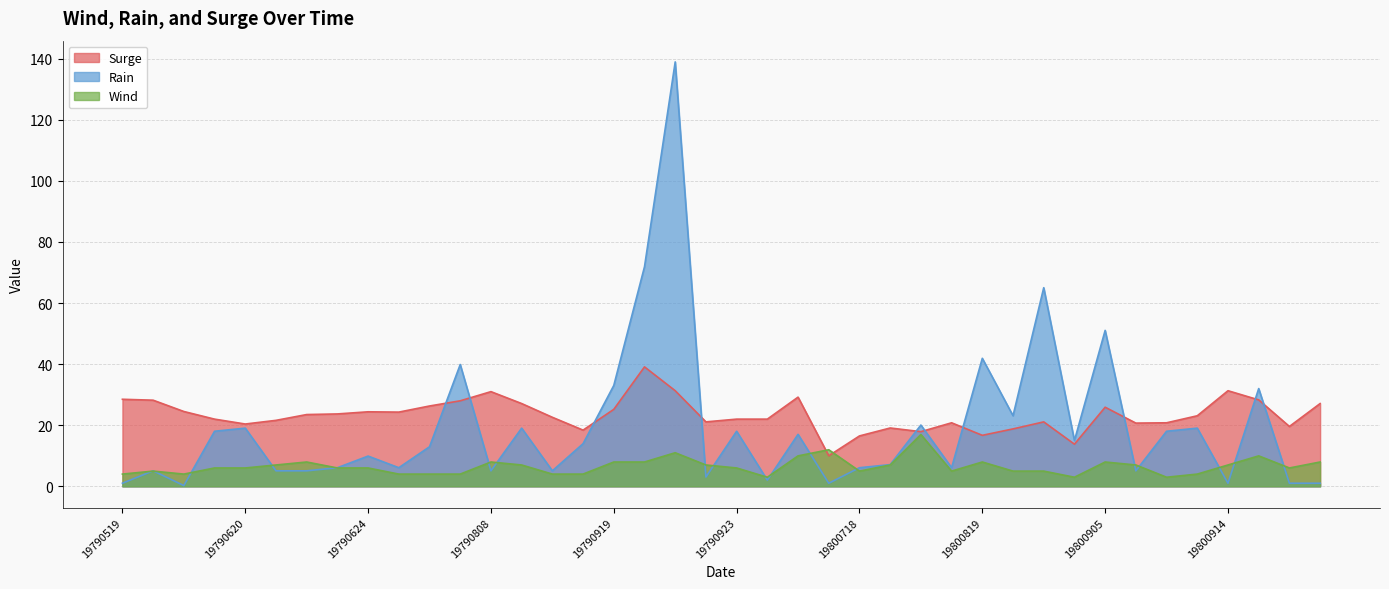

Rank the series at 19790919 from lowest to highest value.

Wind, Surge, Rain